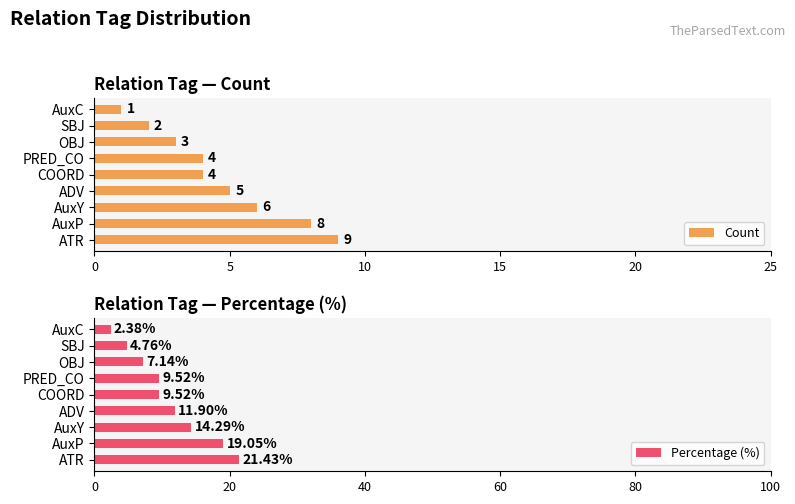

What are all the series names shown in the legend?

Count, Percentage (%)